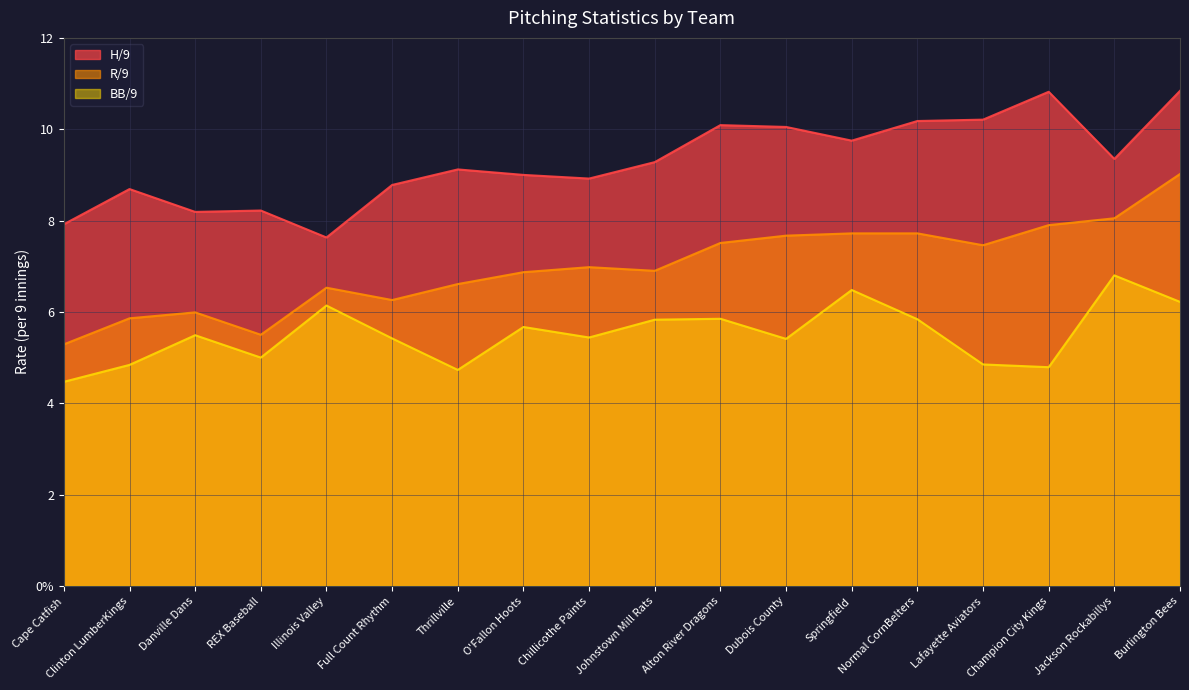

Reading left to right, transcribe all the data shown in this chart.

H/9: 7.9	8.7	8.2	8.2	7.6	8.8	9.1	9.0	8.9	9.3	10.1	10.1	9.8	10.2	10.2	10.8	9.3	10.8
R/9: 5.3	5.9	6.0	5.5	6.5	6.3	6.6	6.9	7.0	6.9	7.5	7.7	7.7	7.7	7.5	7.9	8.1	9.0
BB/9: 4.5	4.8	5.5	5.0	6.1	5.4	4.7	5.7	5.4	5.8	5.8	5.4	6.5	5.8	4.8	4.8	6.8	6.2